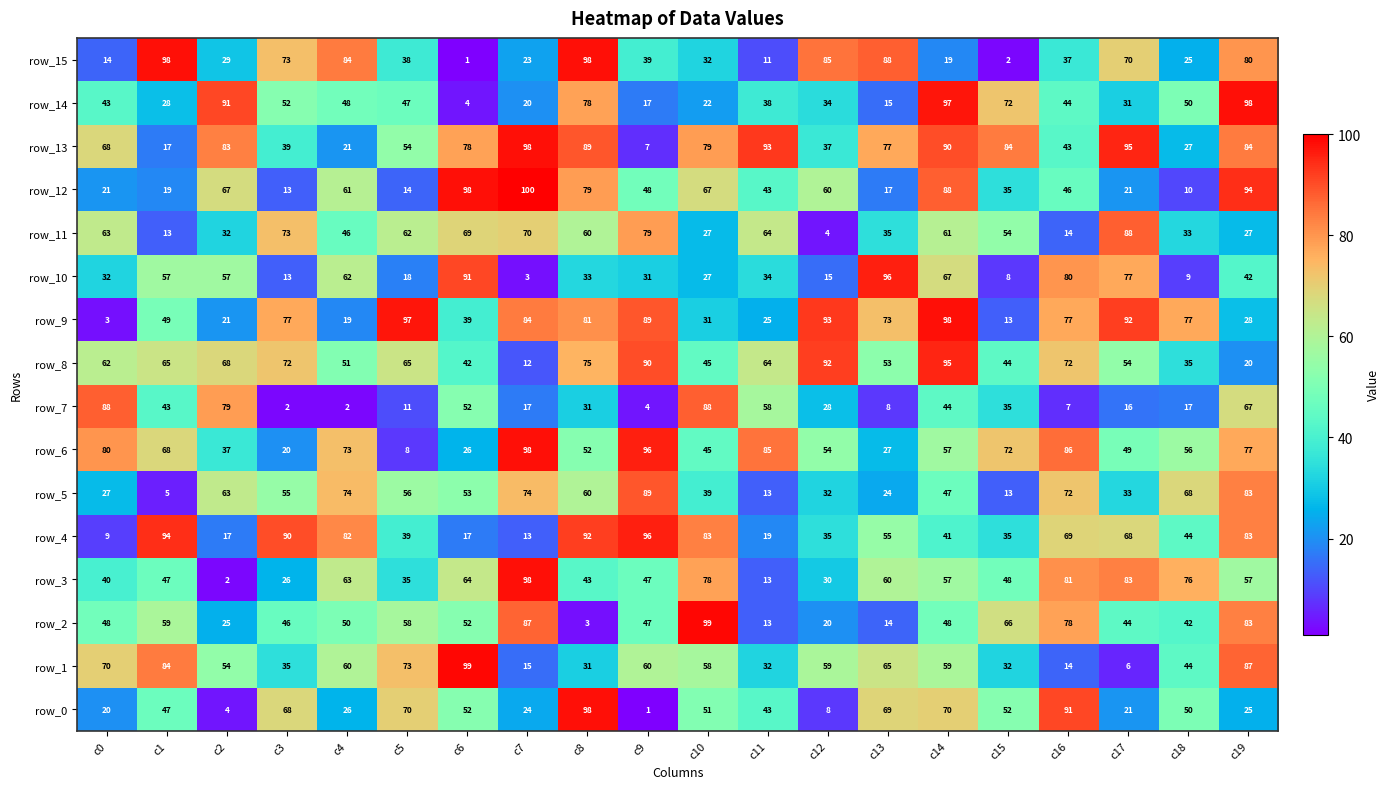

Is it true that row_10 equals 21 at c11?

False